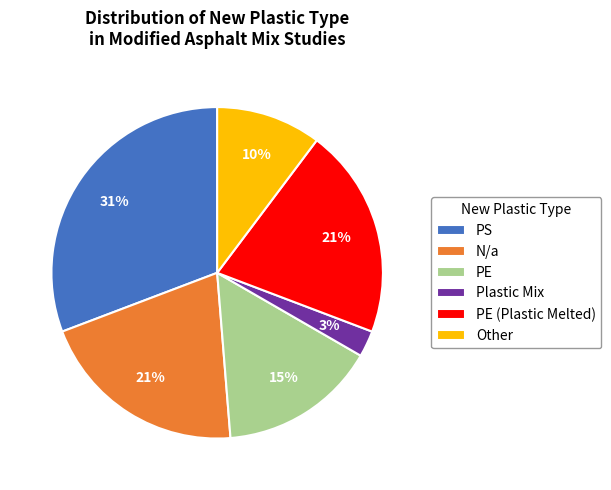

Which has a higher value, PE or PS?

PS